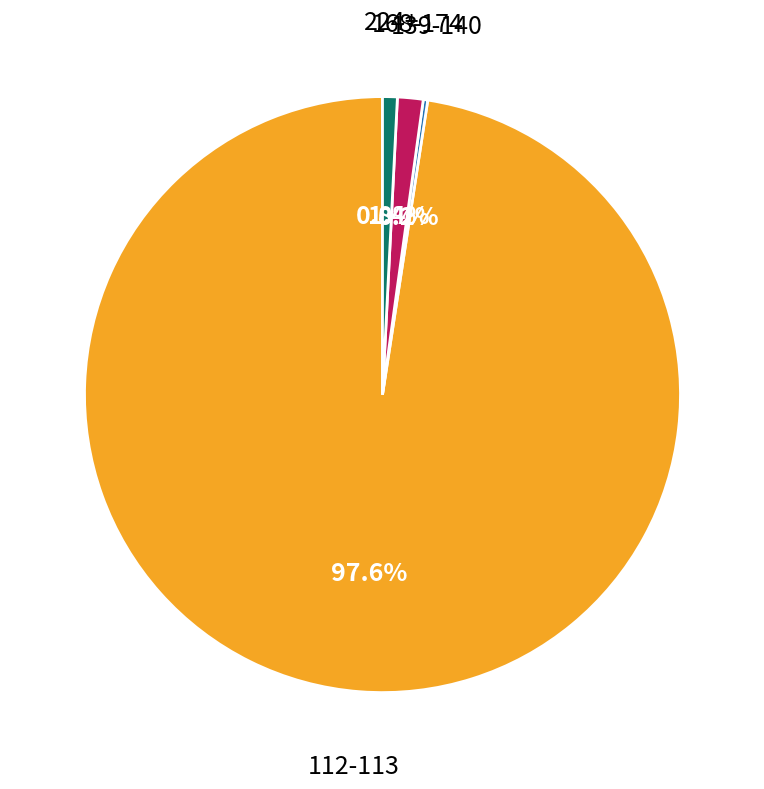

Which slice is the largest?

112-113